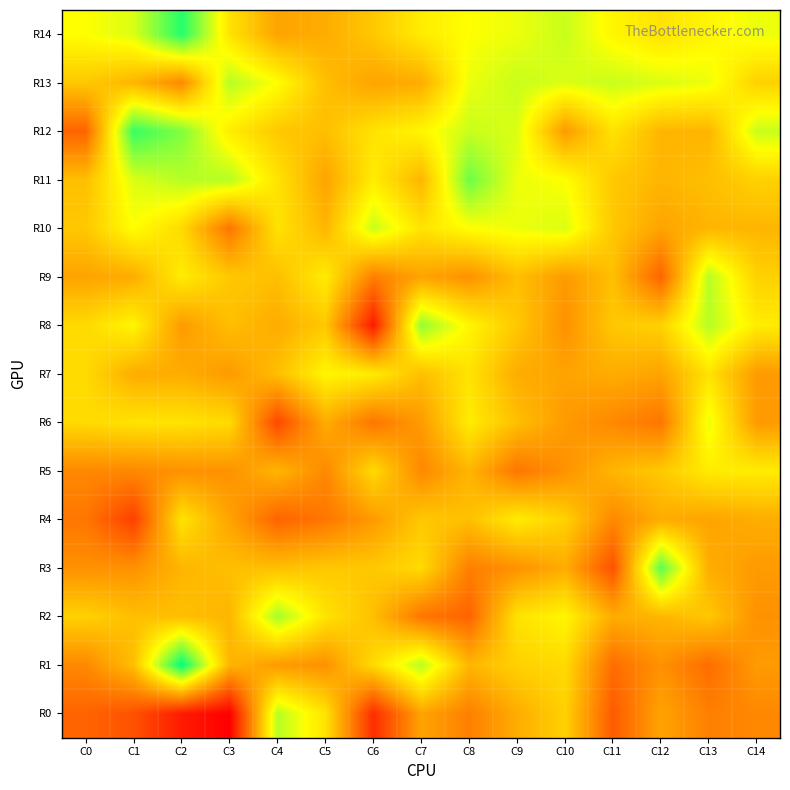

Which series has the largest range (max minus min)?

R0